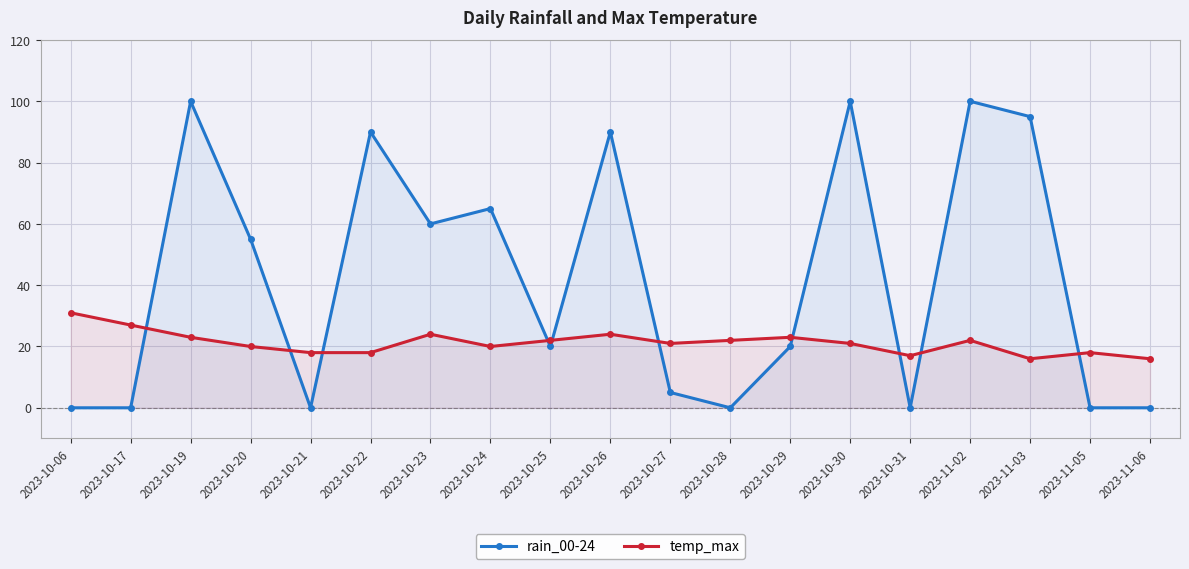

Read the temp_max value at 2023-10-23, to the nearest 5.

25